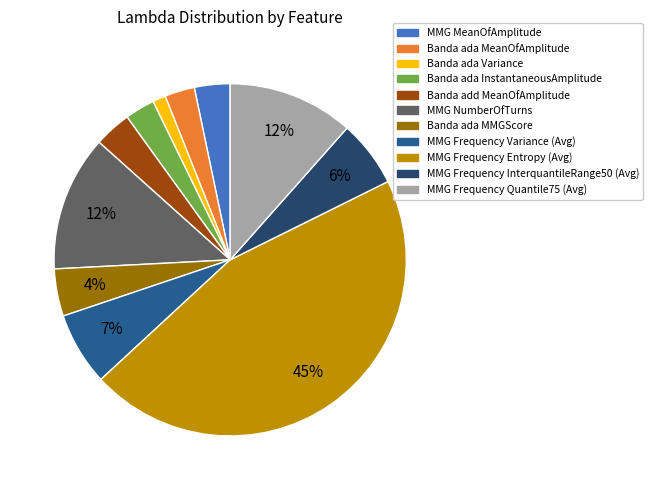

What is the ratio of the value at MMG Frequency Quantile75 (Avg) to the value at MMG Frequency Variance (Avg)?

1.7